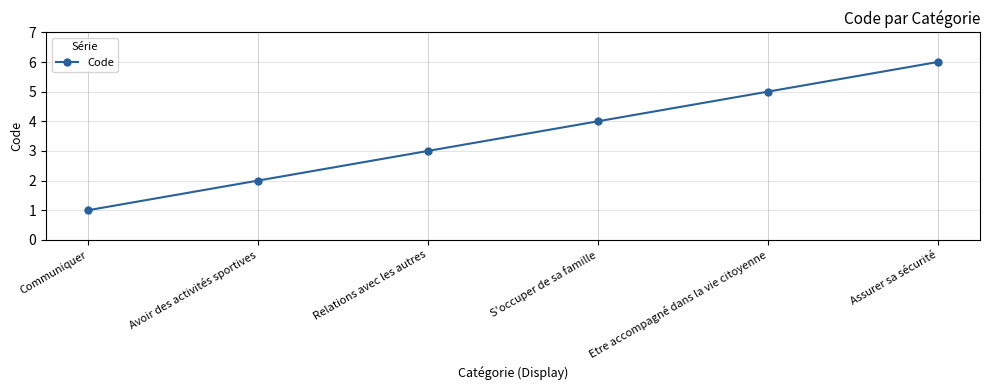

What is the ratio of the value at S'occuper de sa famille to the value at Communiquer?

4.0